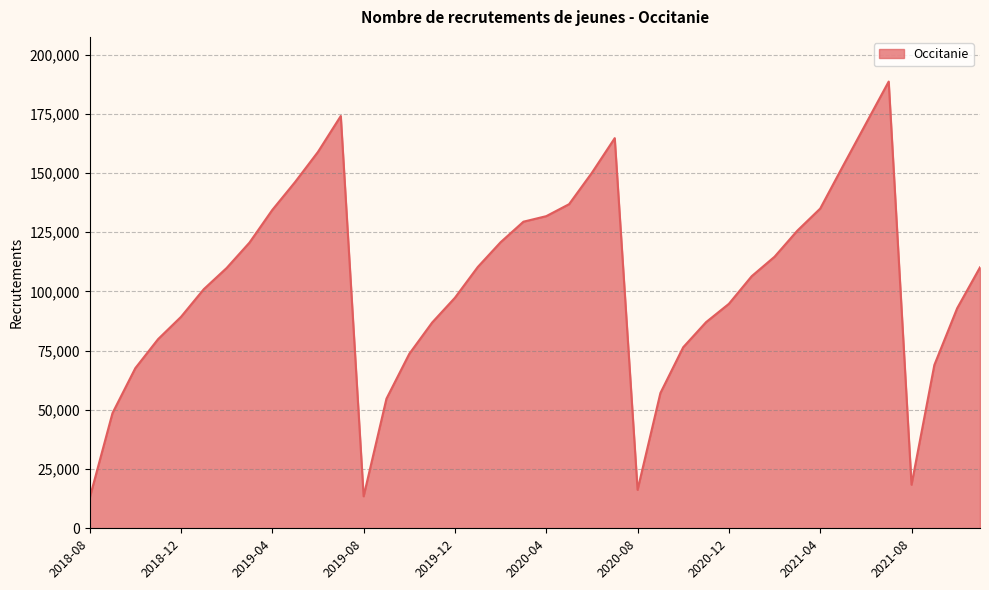

What is the difference between the maximum and minimum values?

175871